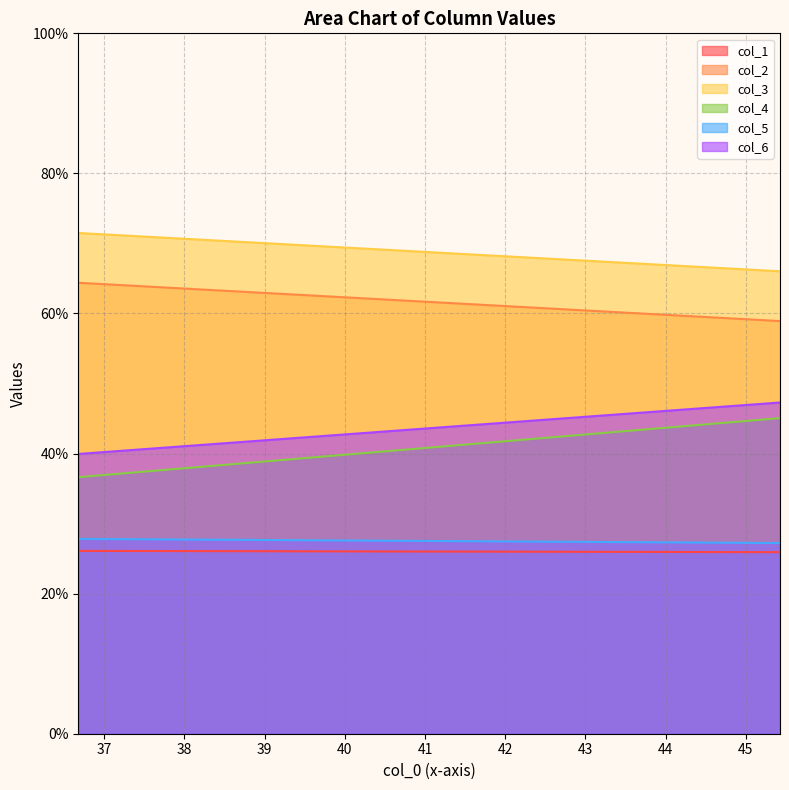

True or false: col_1 and col_6 cross at least once.

False